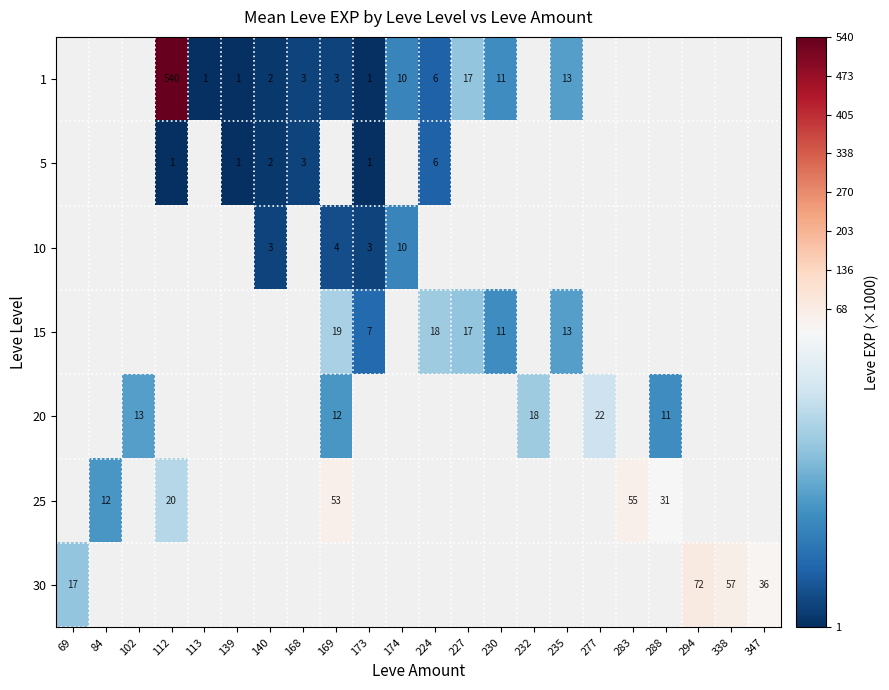

Is it true that 20 equals 18 at 288?

False